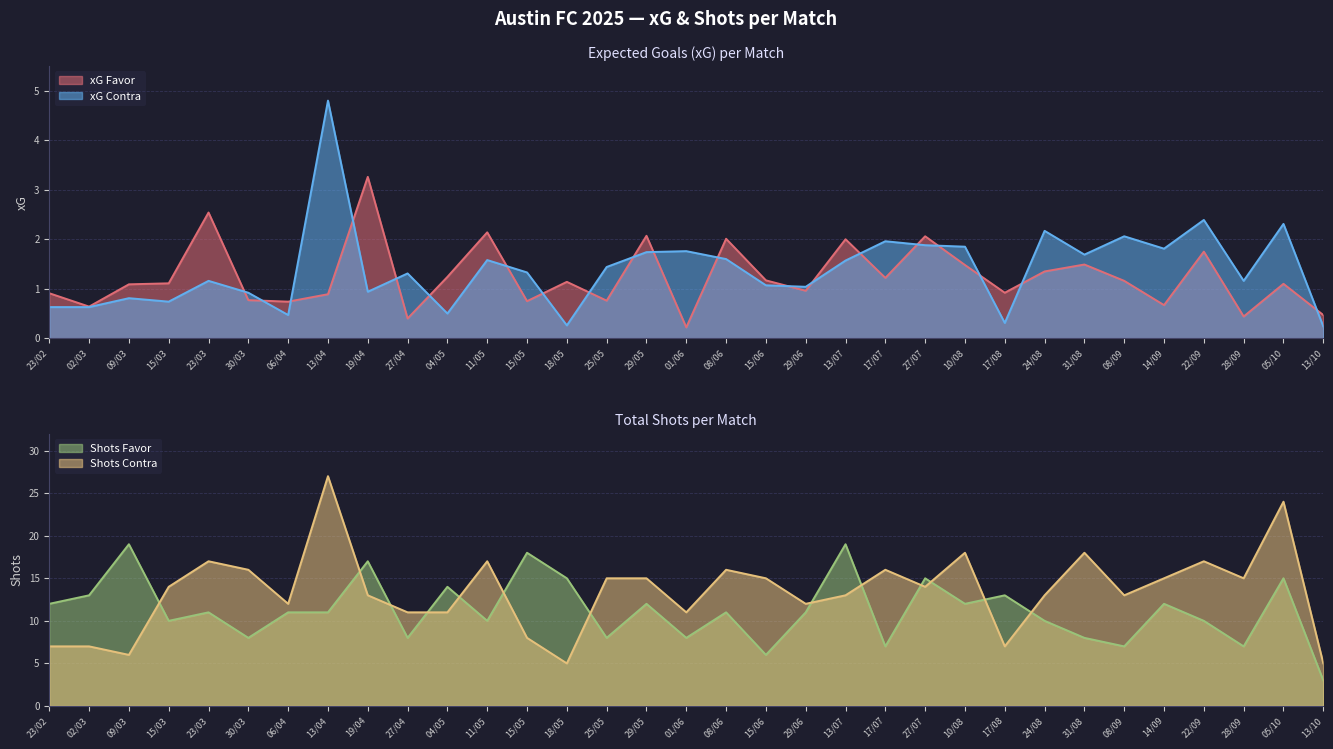

True or false: xG Contra has a value of 1.8 at 14/09.

True